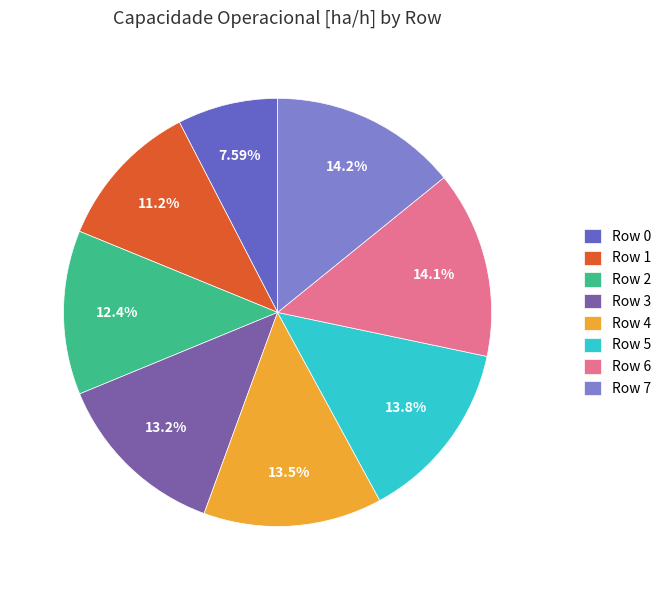

What is the ratio of the value at Row 0 to the value at Row 2?

0.6